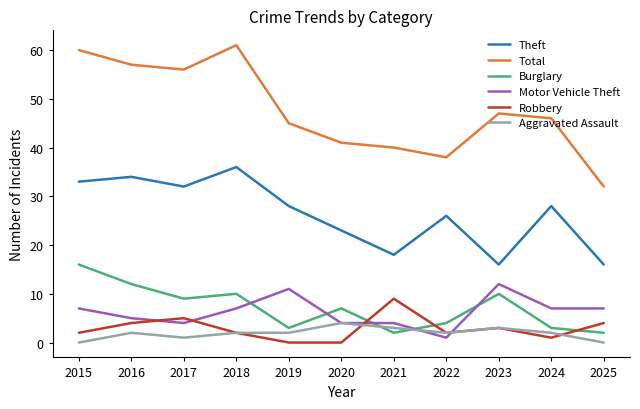

What is the greatest value displayed?

61